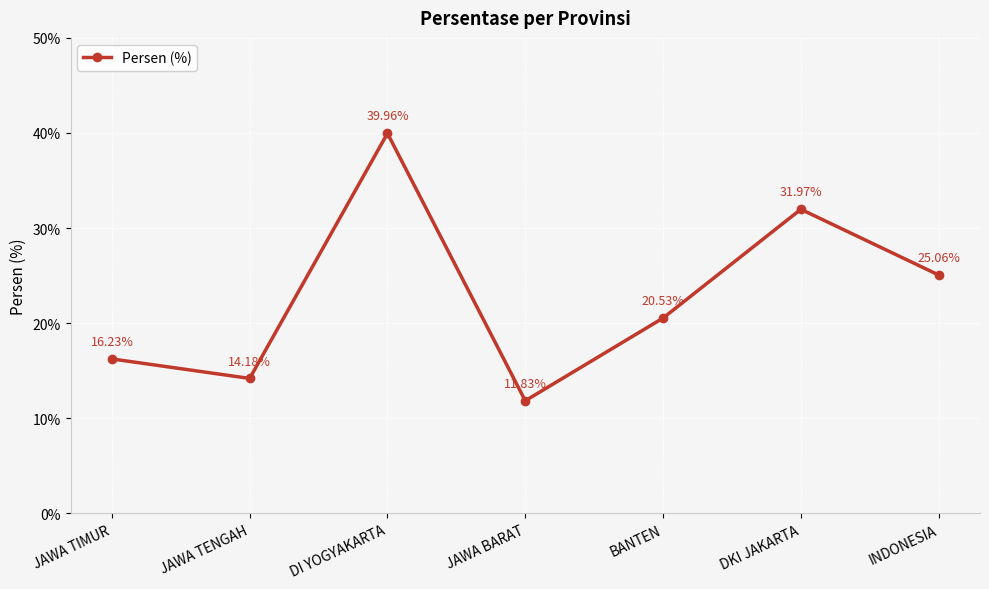

Where does the data first go above 20?

DI YOGYAKARTA